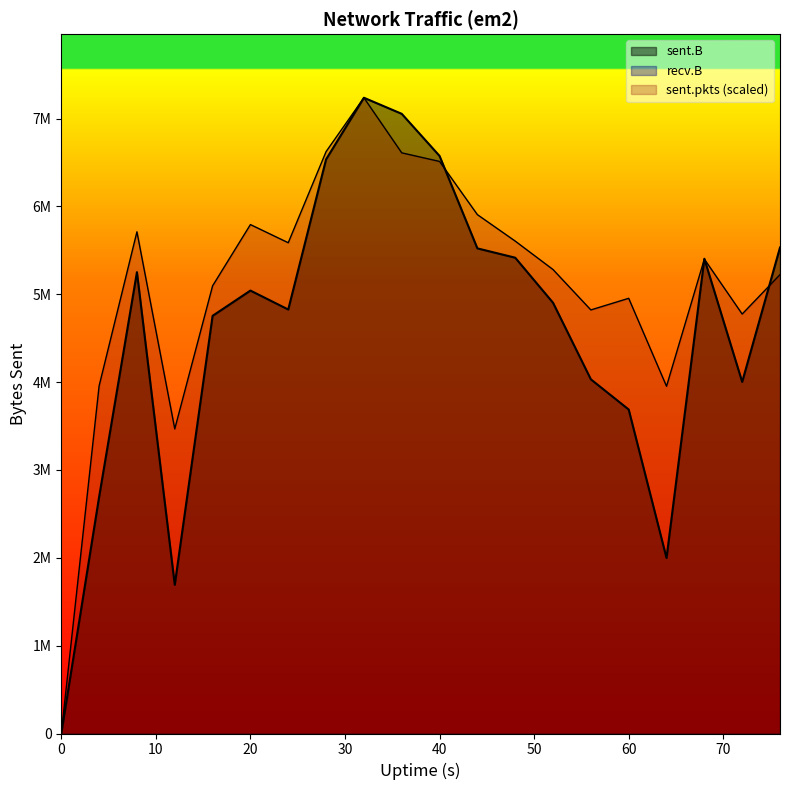

Which series changed the most between 32 and 44?

sent.B